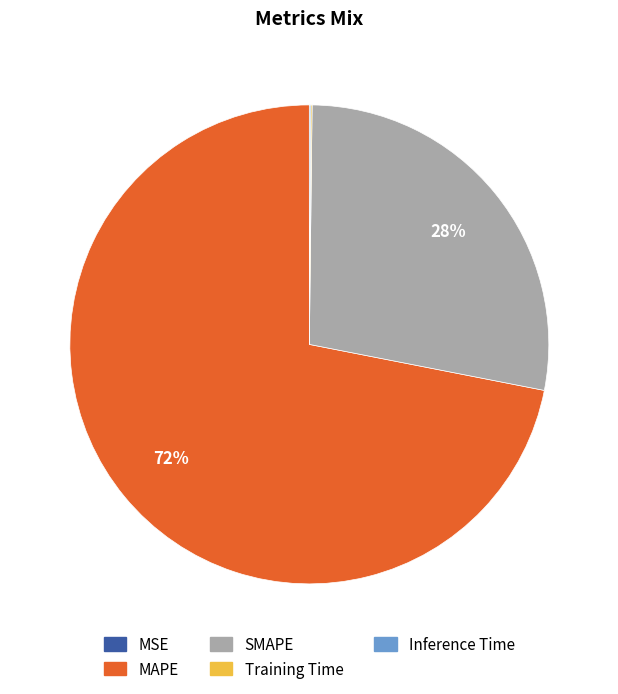

True or false: SMAPE accounts for 28% of the total.

True